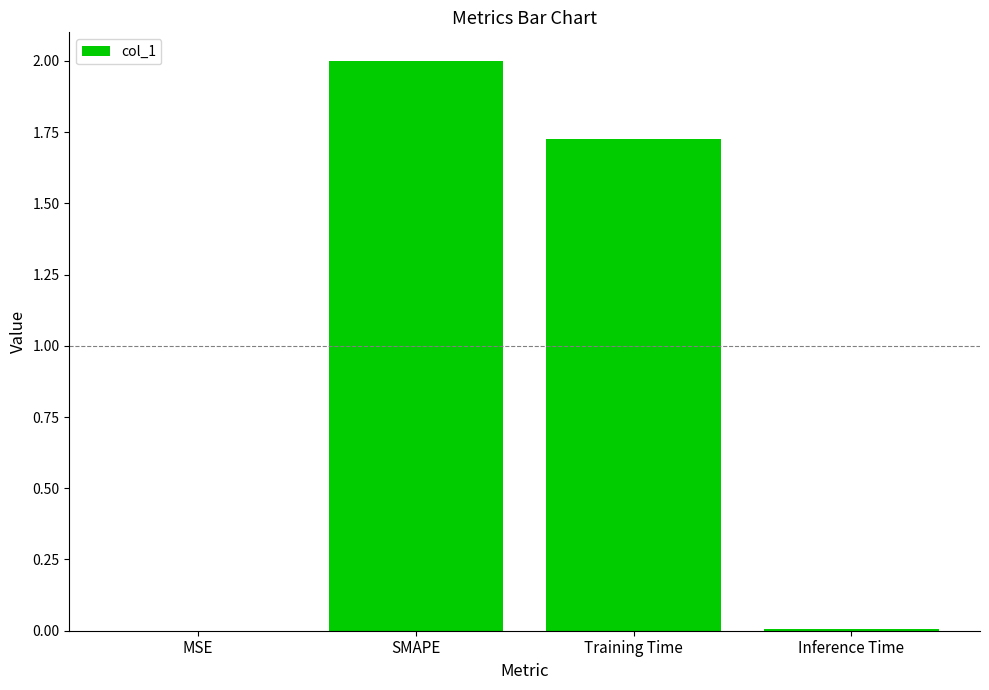

Where is the data nearest to the value 1?

Training Time